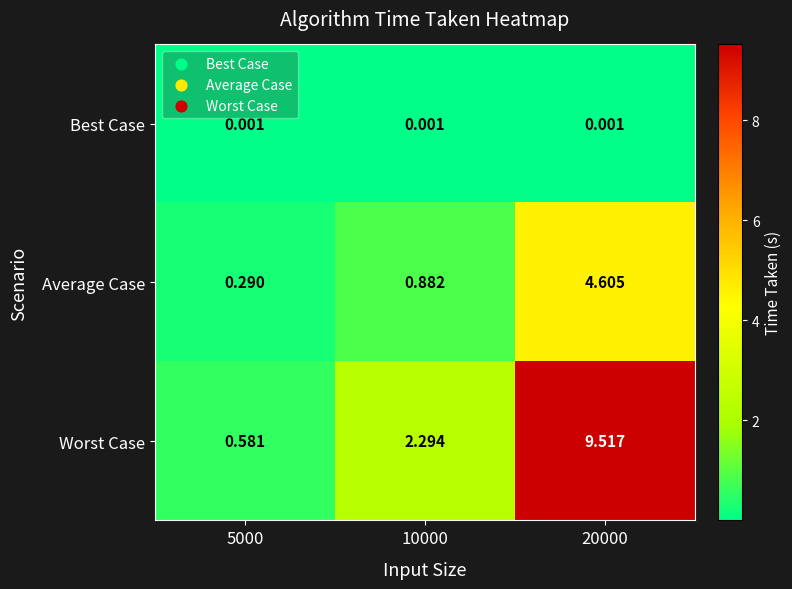

What is the spread (max minus min) of values at 20000?

9.5